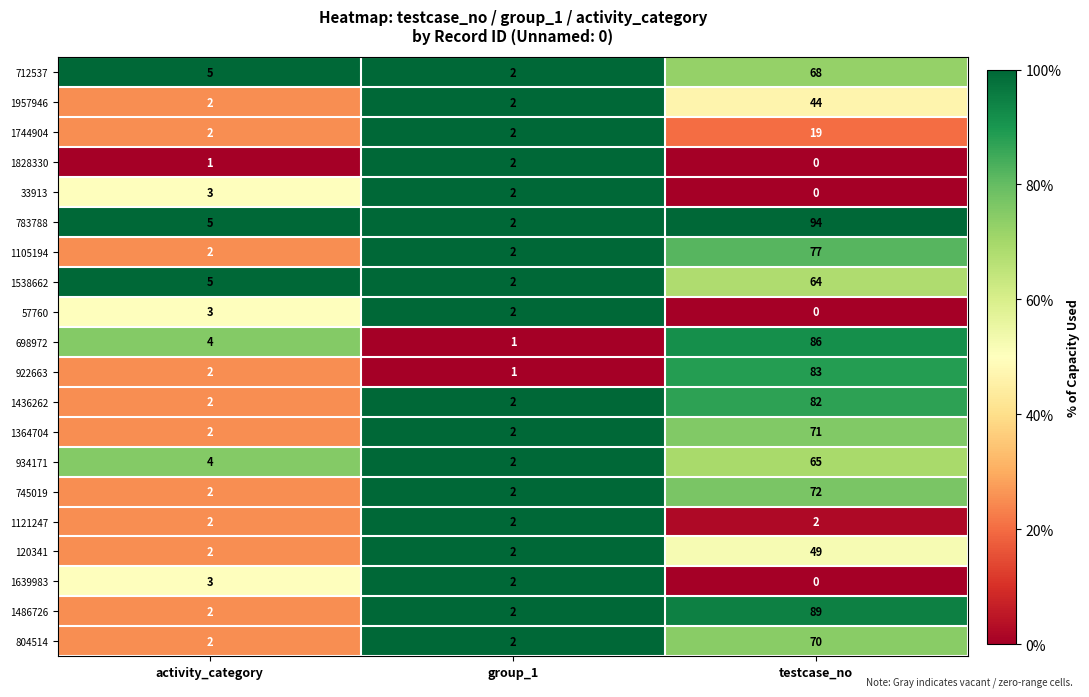

Is it true that 57760 equals -1 at testcase_no?

False